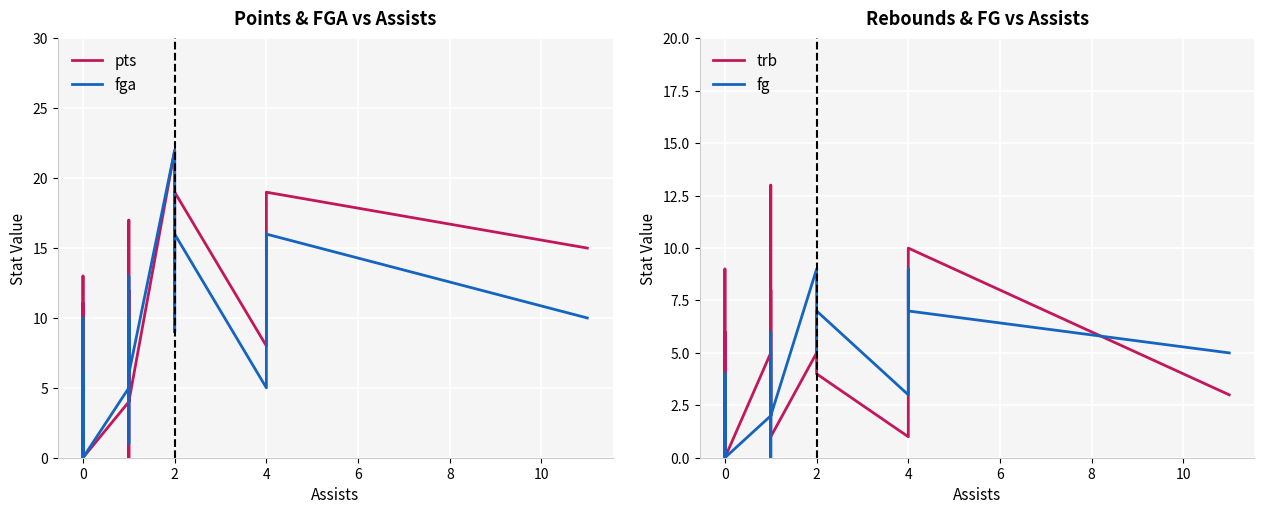

Which series changed the most between 4 and 10?

trb